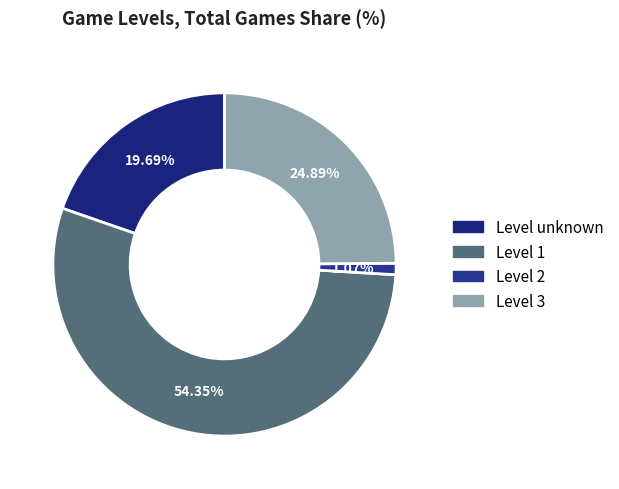

Which category has the biggest portion of the pie?

Level 1